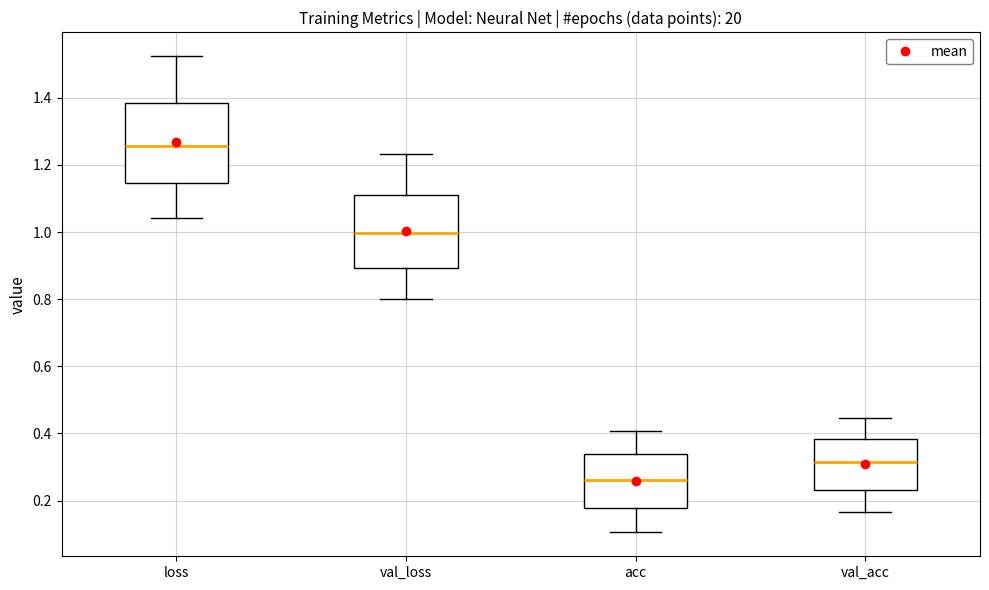

Where does the upper whisker of the box for val_acc end on the y-axis? The values are not printed on the chart, so give them approximately, as read against the axis.

0.44